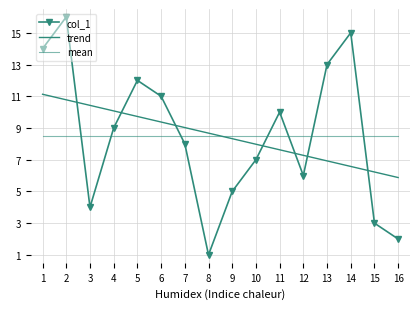

Does the chart have visible grid lines?

Yes